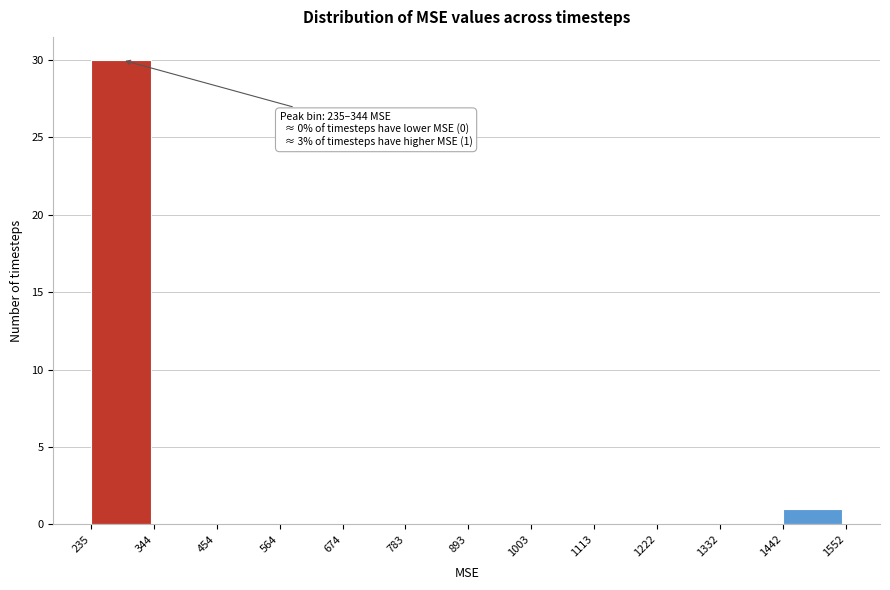

Over which range of the x-axis is the bar tallest?

235 to 344